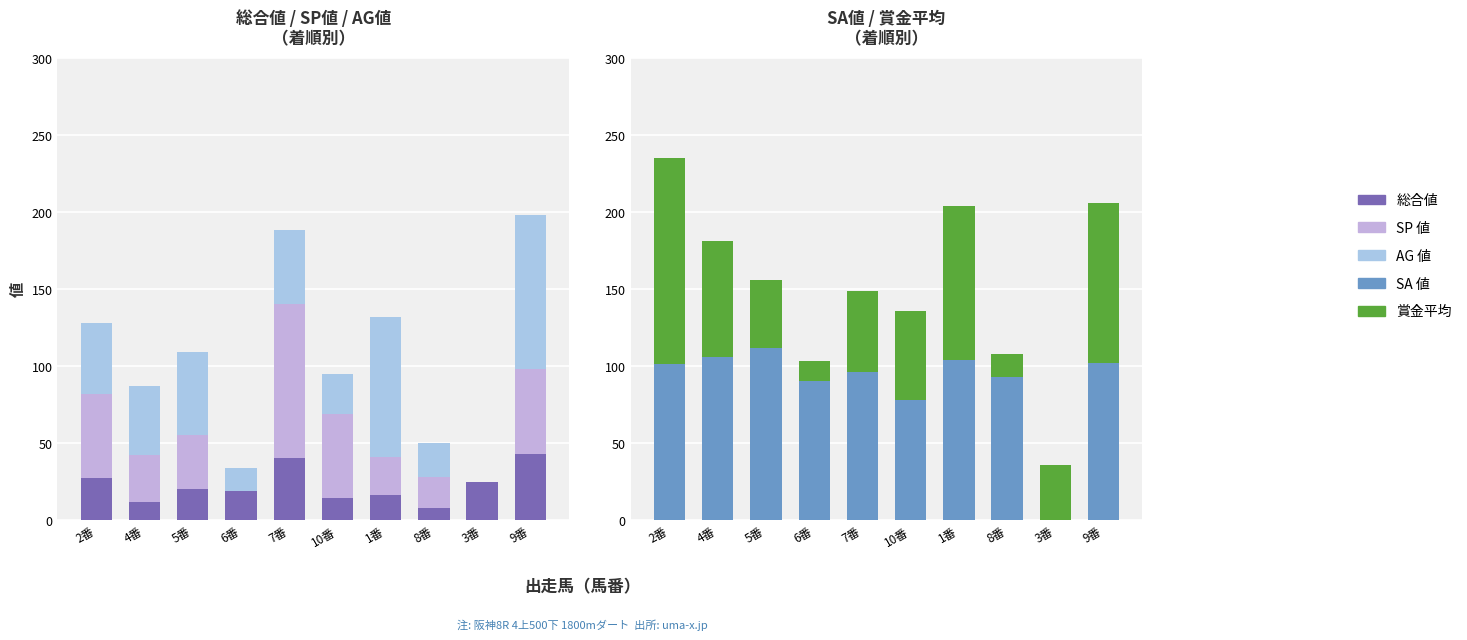

Does the chart contain stacked bars?

No